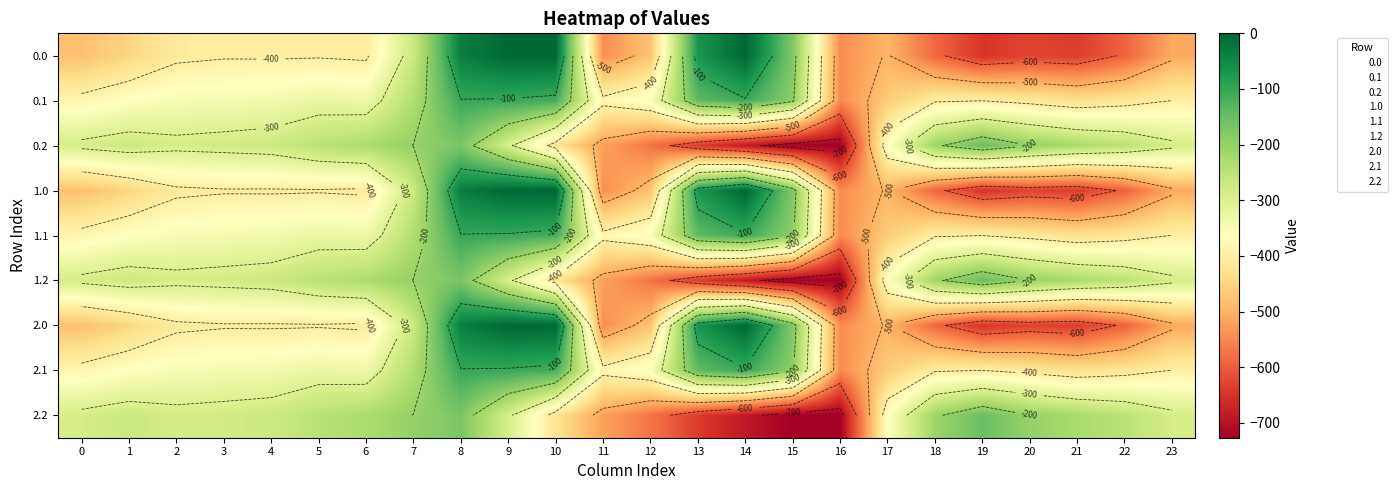

What is the minimum value for 1.2?

-726.6